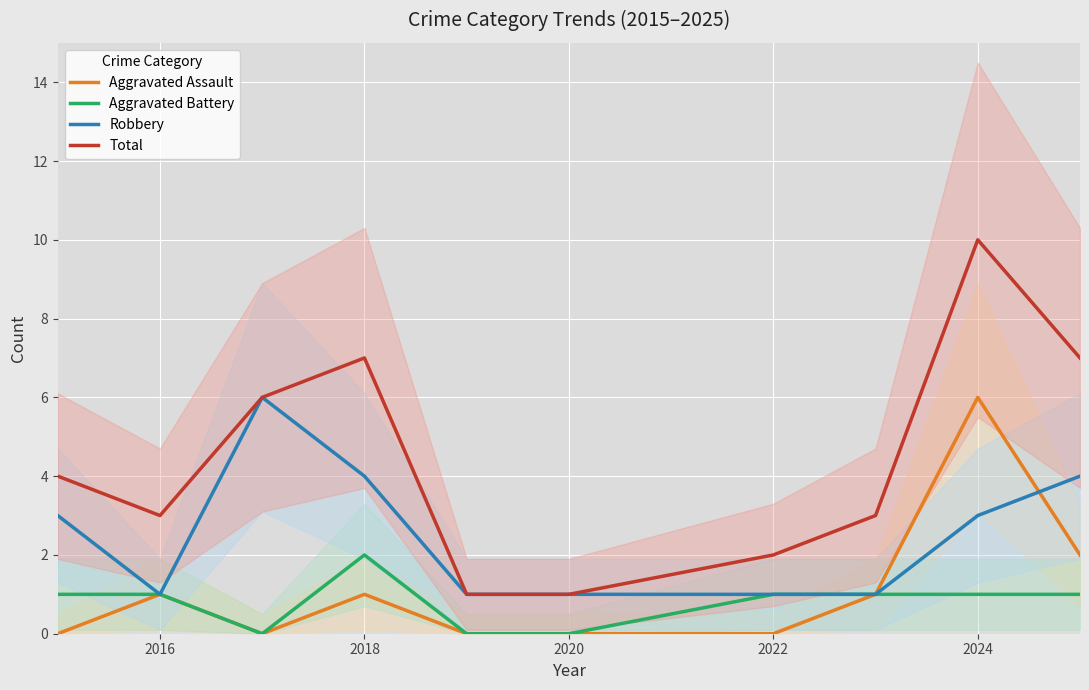

True or false: Total has a value of 1 at 2020.

True